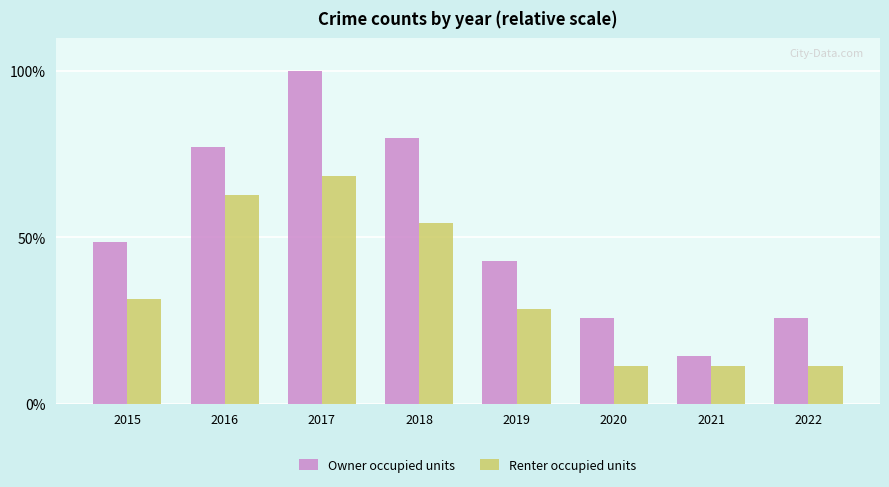

At which category is the sum across all series the highest?

2017